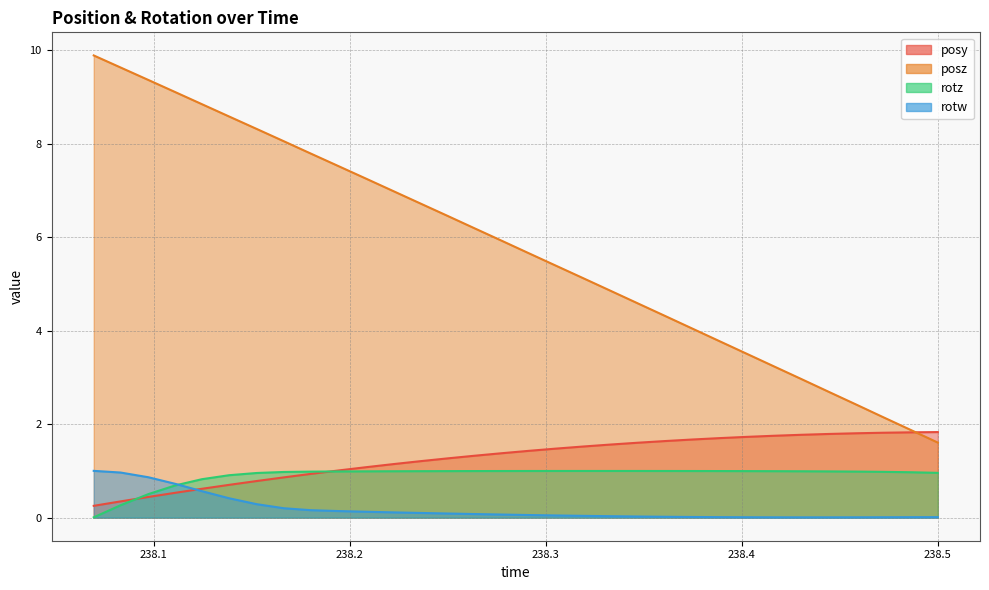

What is the sum of all rotz values?

28.9